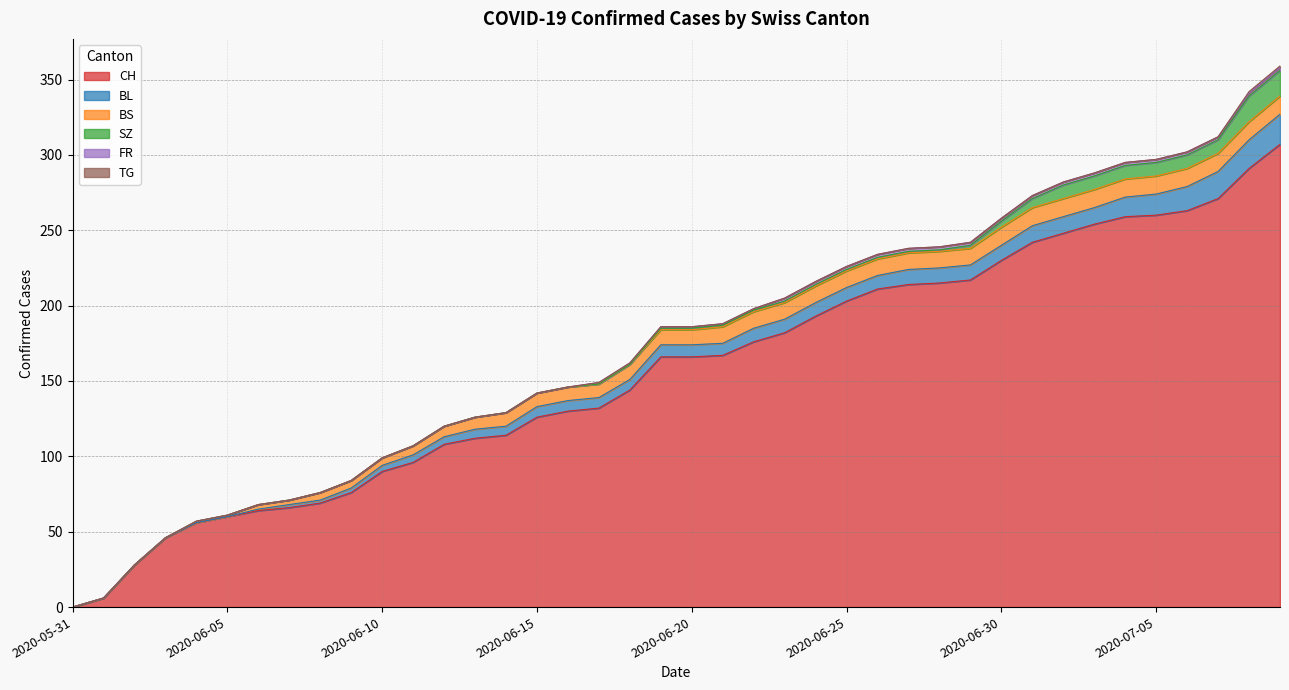

Reading right to left, what are all the values shown in this chart?

CH: 307	291	271	263	260	259	254	248	242	230	217	215	214	211	203	193	182	176	167	166	166	144	132	130	126	114	112	108	96	90	76	69	66	64	60	56	46	28	6	0
BL: 20	19	18	16	14	13	11	11	11	10	10	10	10	9	9	9	9	9	8	8	8	7	7	7	7	6	6	5	5	4	3	2	2	1	0	0	0	0	0	0
BS: 12	12	12	12	12	12	12	12	12	12	11	11	11	11	11	11	11	11	11	10	10	10	9	9	9	9	8	7	6	5	5	5	3	3	1	1	0	0	0	0
SZ: 17	17	9	9	9	9	9	9	6	4	2	1	1	1	1	1	1	1	1	1	1	0	0	0	0	0	0	0	0	0	0	0	0	0	0	0	0	0	0	0
FR: 2	2	2	2	2	2	2	2	2	2	2	2	2	2	2	2	2	1	1	1	1	1	1	0	0	0	0	0	0	0	0	0	0	0	0	0	0	0	0	0
TG: 1	1	0	0	0	0	0	0	0	0	0	0	0	0	0	0	0	0	0	0	0	0	0	0	0	0	0	0	0	0	0	0	0	0	0	0	0	0	0	0